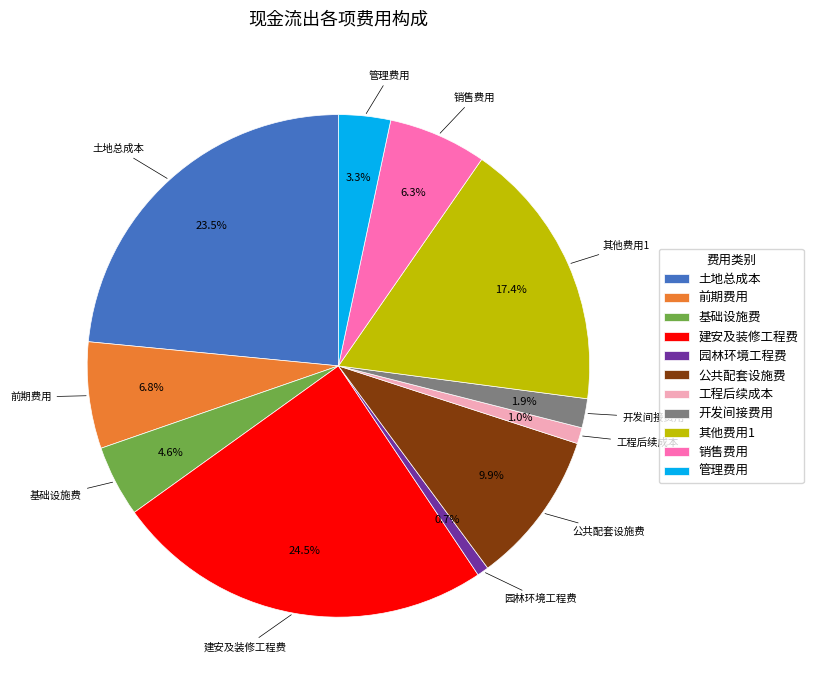

Is there any slice that represents more than half of the pie?

No